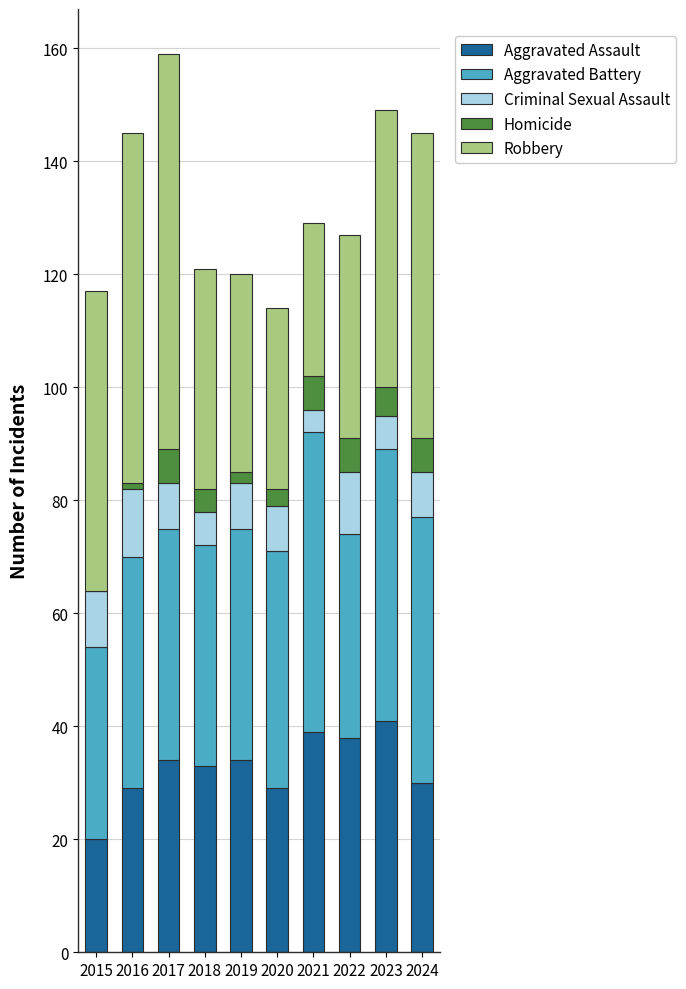

How many categories are shown in the chart?

10